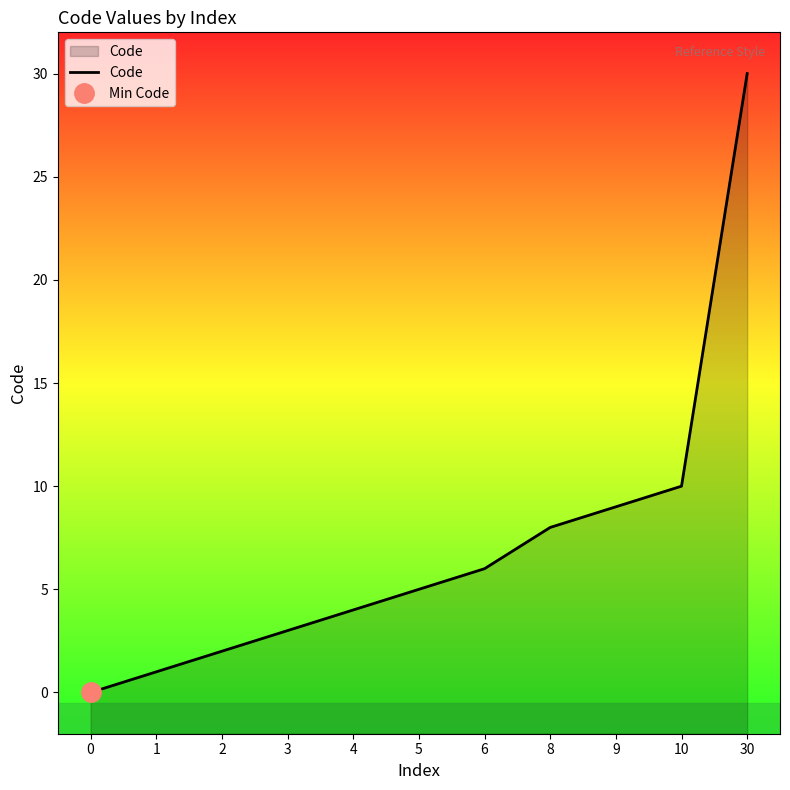

Reading left to right, transcribe all the data shown in this chart.

0	1	2	3	4	5	6	8	9	10	30